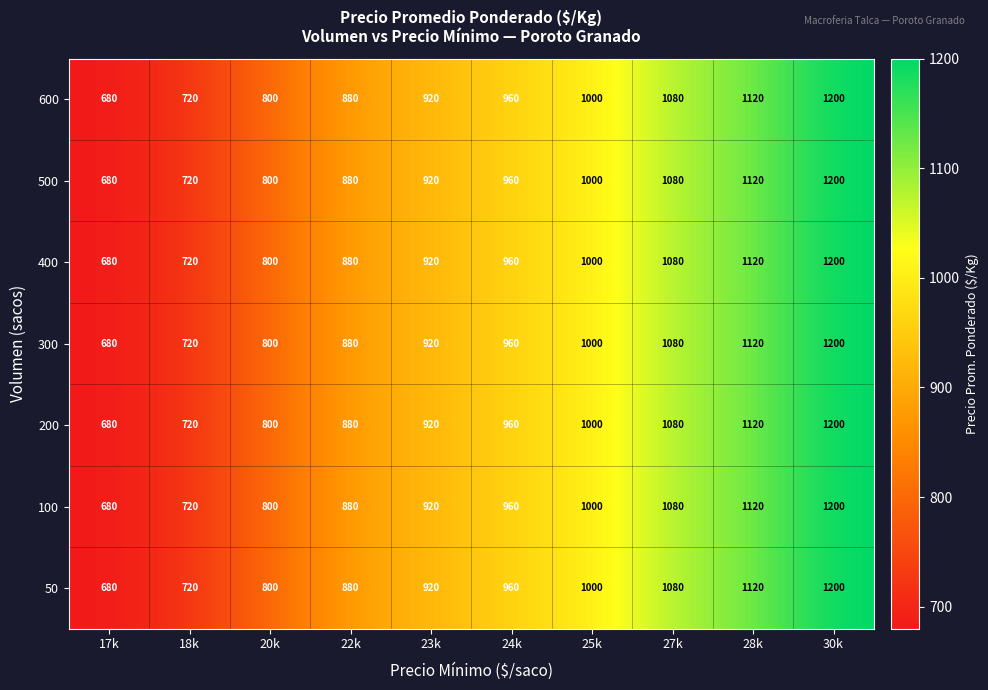

The value of 300 at 25k is 228. True or false?

False